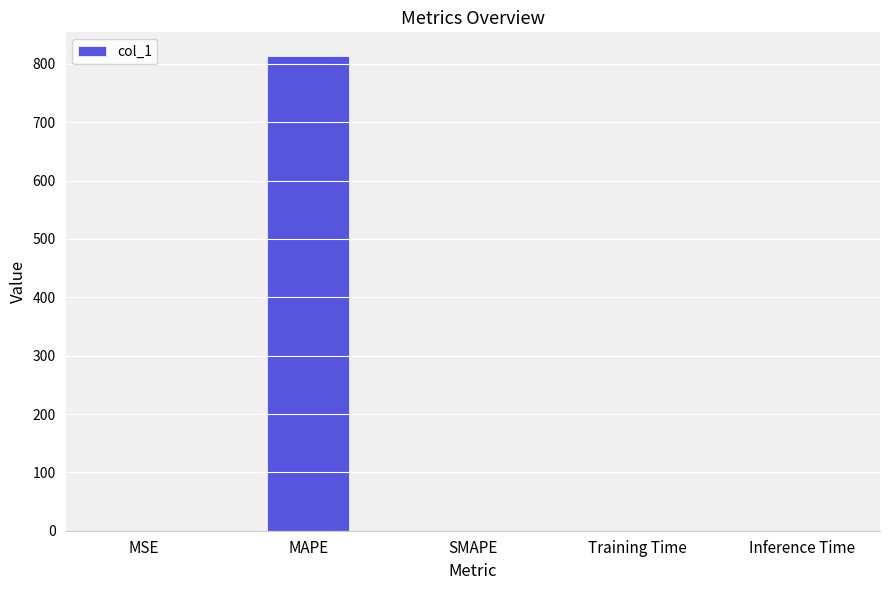

Is it true that the value at SMAPE is 445.6?

False